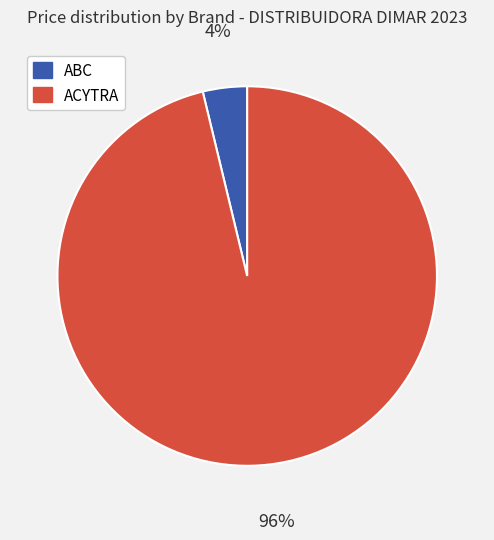

Count the number of slices in the pie.

2